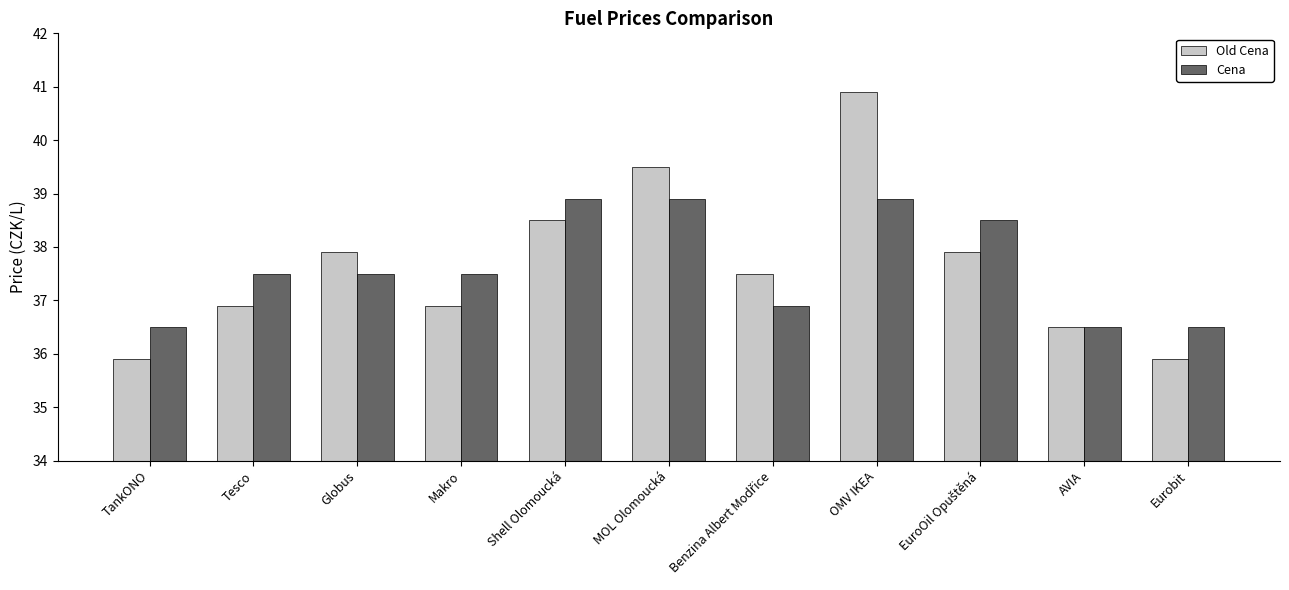

The value of Old Cena at Makro is 51.2. True or false?

False